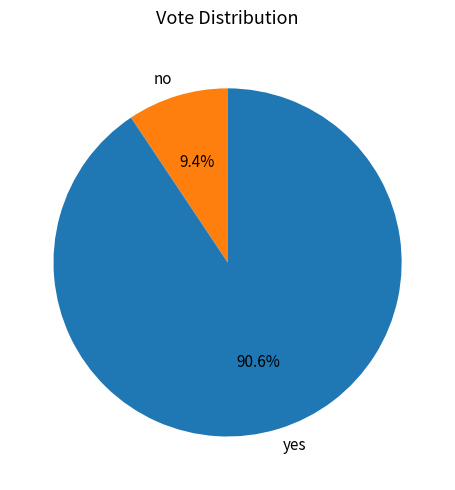

To the nearest percent, what is the difference between the yes and no slice percentages?

81%